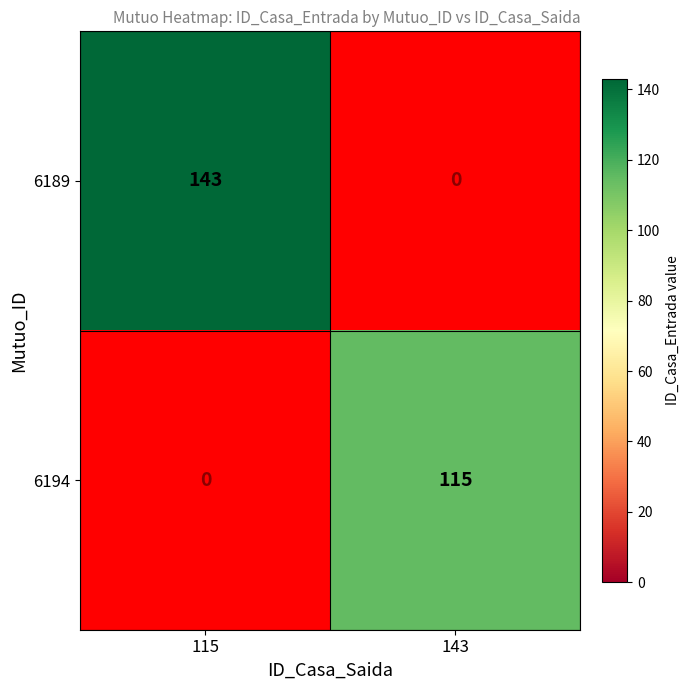

What is the difference between the maximum and minimum values in the 6189 series?

143